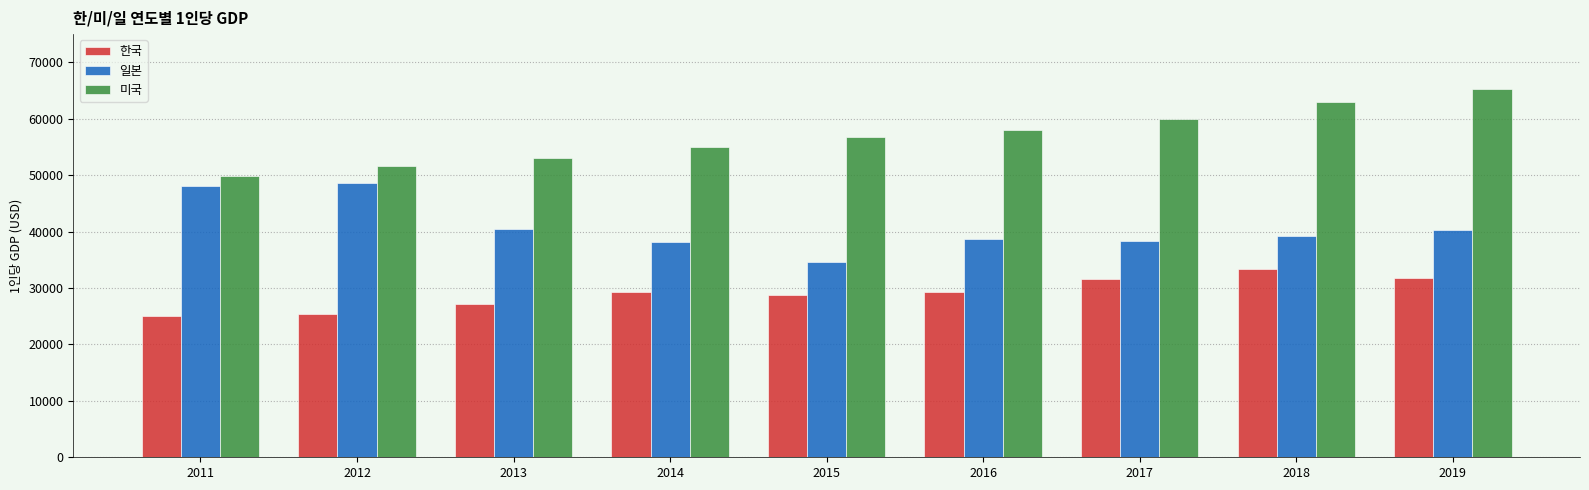

What is the sum of all 한국 values?

261861